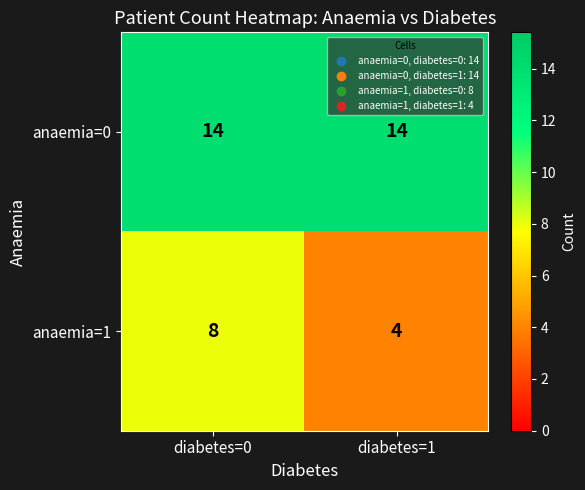

Rank the series at diabetes=1 from lowest to highest value.

anaemia=1, anaemia=0